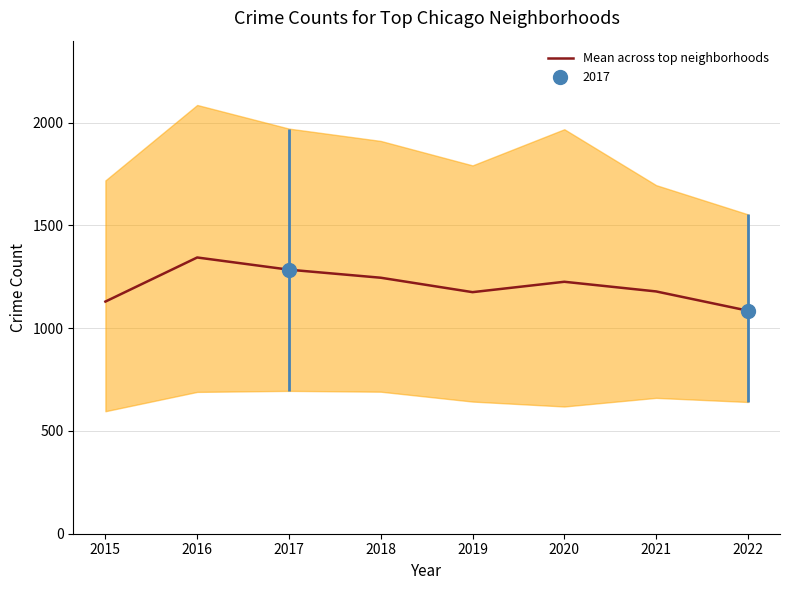

Reading right to left, list all the values displayed in this chart.

2022=1085.2	2021=1178.8	2020=1225.8	2019=1175.3	2018=1245.5	2017=1284.7	2016=1344.0	2015=1129.5